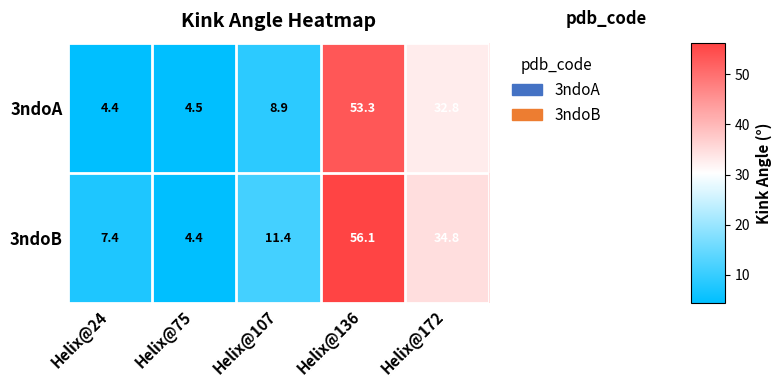

Which label corresponds to the largest value in the chart?

Helix@136